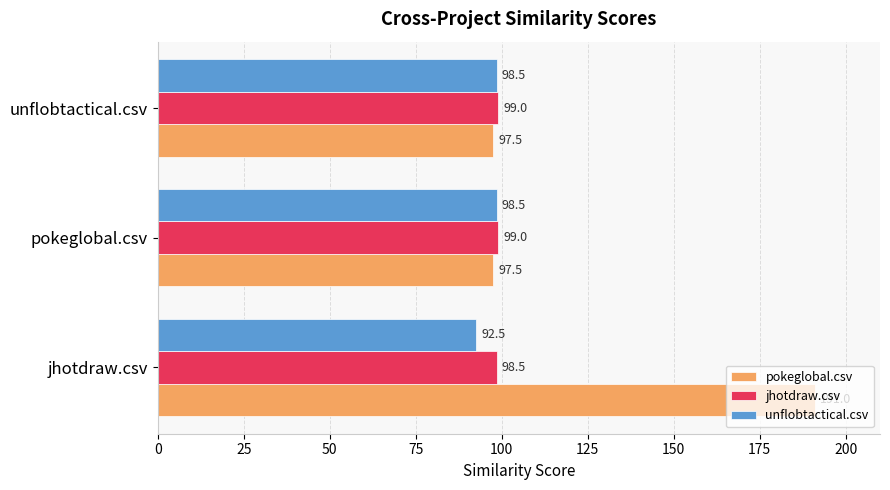

Count the jhotdraw.csv values in the range 98 to 99.

3